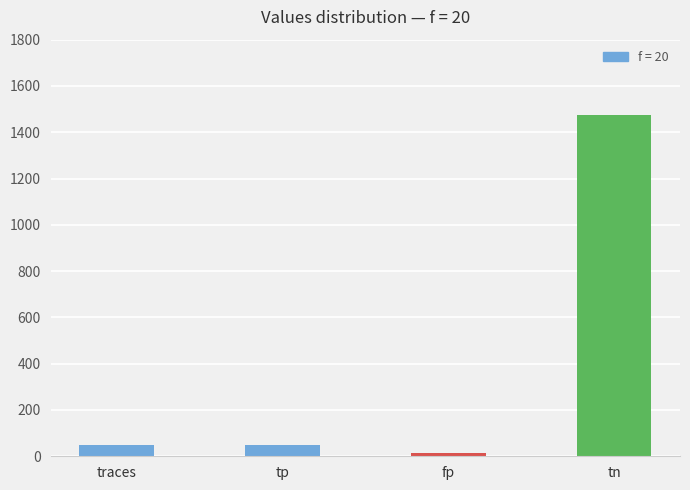

What is the change in value from traces to tn?

+1423